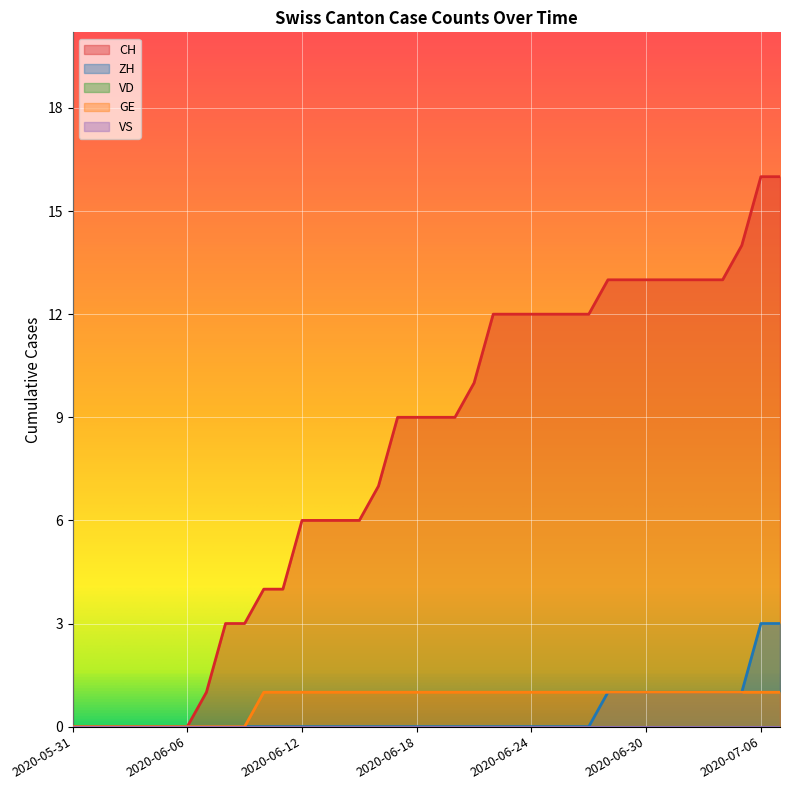

Which series has the largest total across all categories?

CH